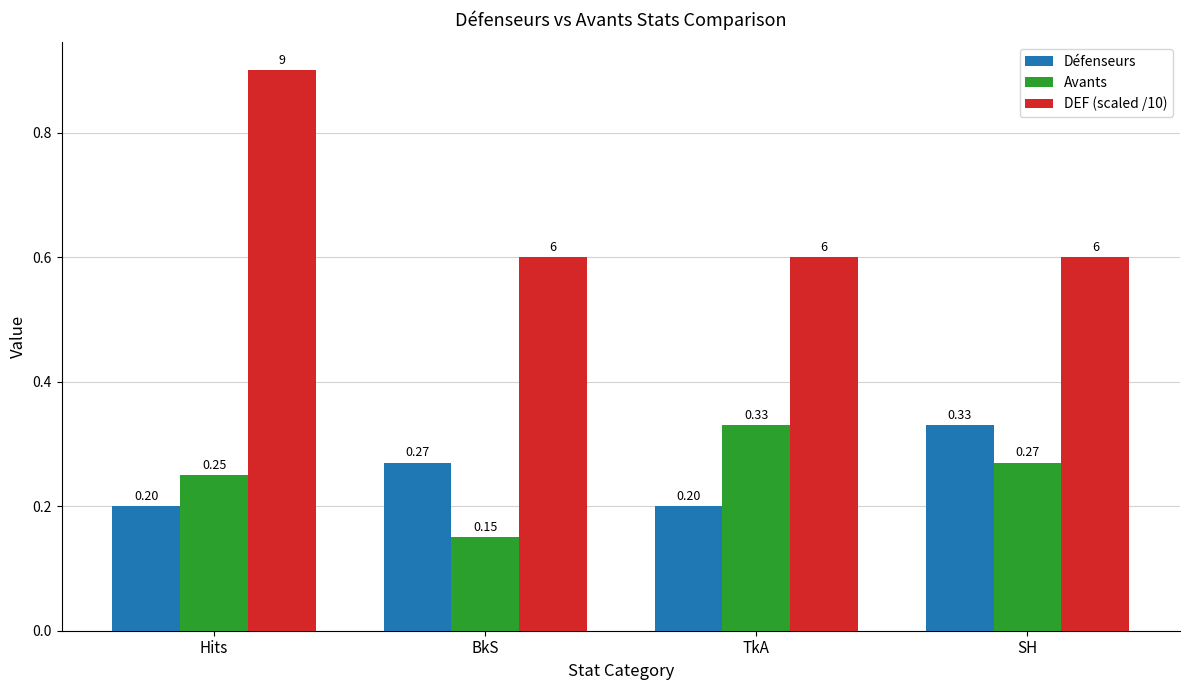

Rank the categories by Avants value from highest to lowest.

TkA, SH, Hits, BkS